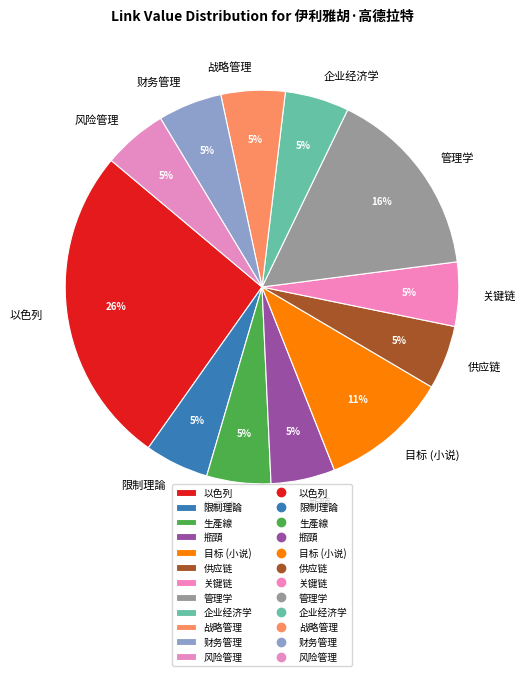

To the nearest percent, what percentage of the pie is 瓶頸?

5%